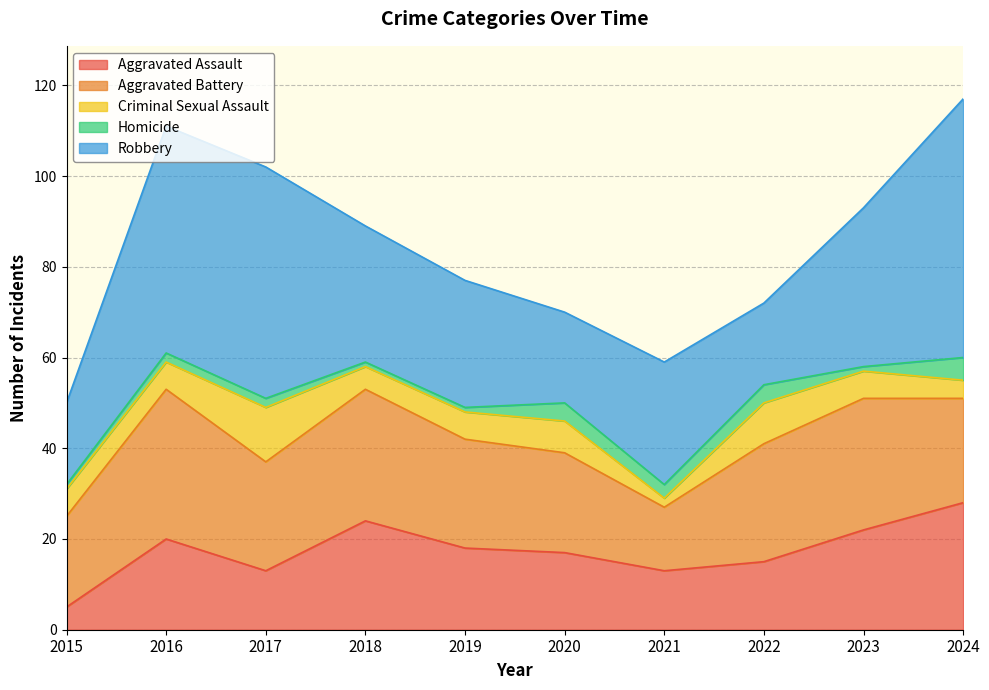

What is the value of the Robbery point at the 4th from the left?

30